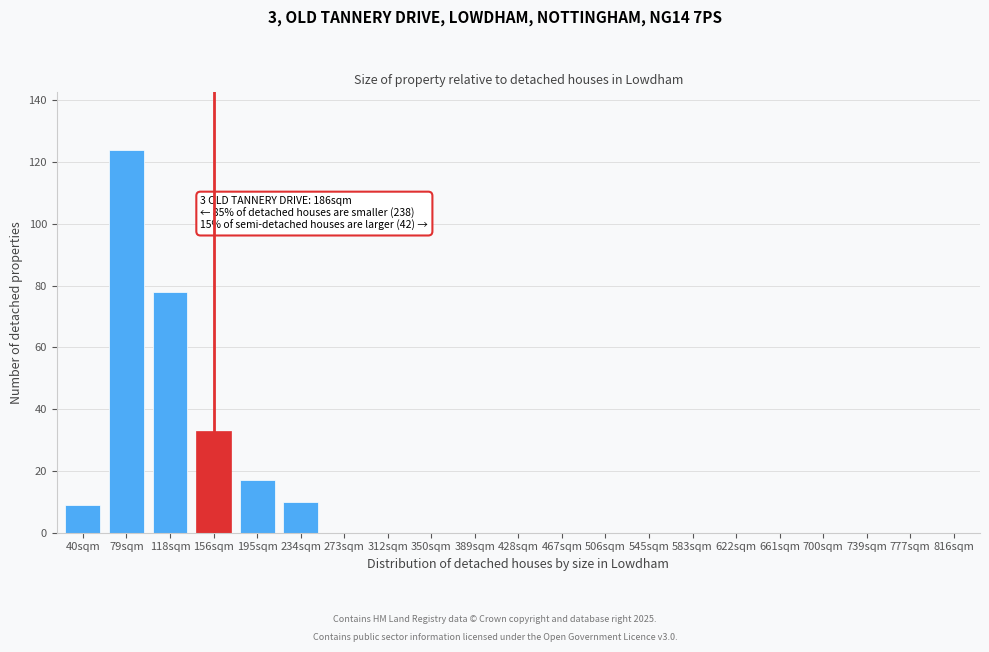

Reading left to right, extract all data points from this chart.

40sqm=9	79sqm=124	118sqm=78	156sqm=33	195sqm=17	234sqm=10	273sqm=0	312sqm=0	350sqm=0	389sqm=0	428sqm=0	467sqm=0	506sqm=0	545sqm=0	583sqm=0	622sqm=0	661sqm=0	700sqm=0	739sqm=0	777sqm=0	816sqm=0